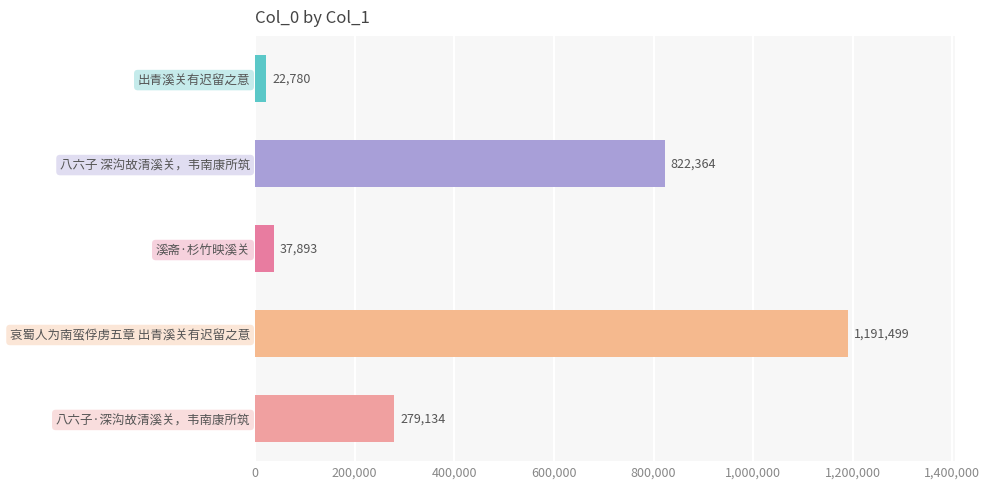

List the labels in order of value, largest first.

哀蜀人为南蛮俘虏五章 出青溪关有迟留之意, 八六子 深沟故清溪关，韦南康所筑, 八六子·深沟故清溪关，韦南康所筑, 溪斋·杉竹映溪关, 出青溪关有迟留之意